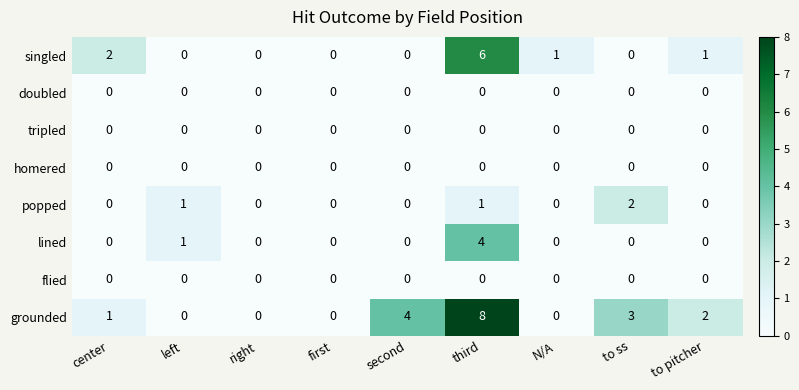

Between second and N/A, which series saw the biggest shift?

grounded